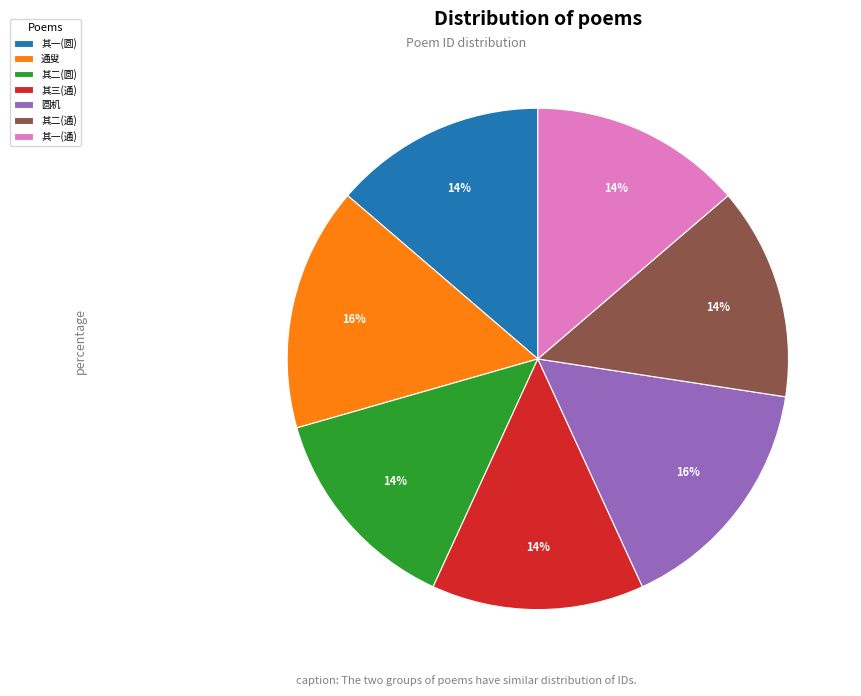

How many segments does this pie chart have?

7